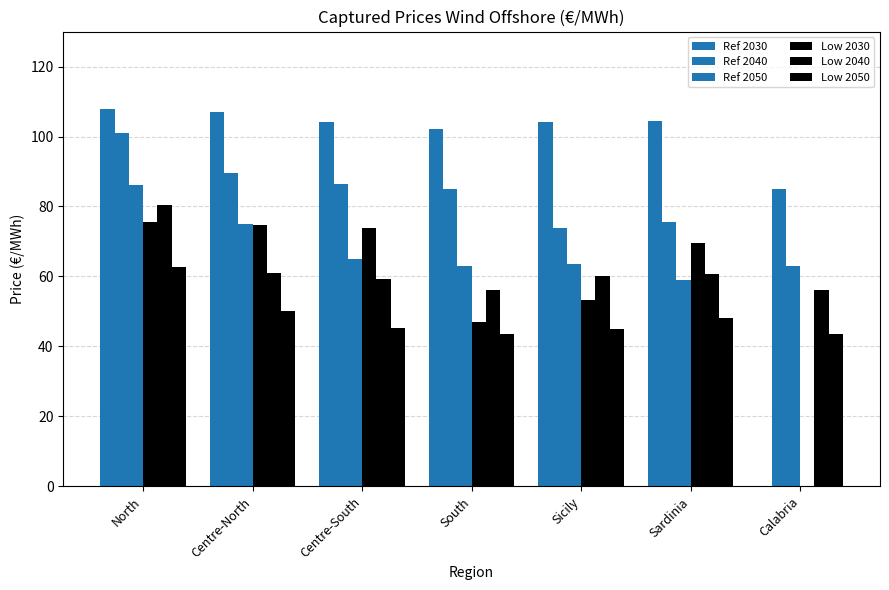

List the series in order of their peak value, lowest first.

Low 2050, Low 2030, Low 2040, Ref 2050, Ref 2040, Ref 2030